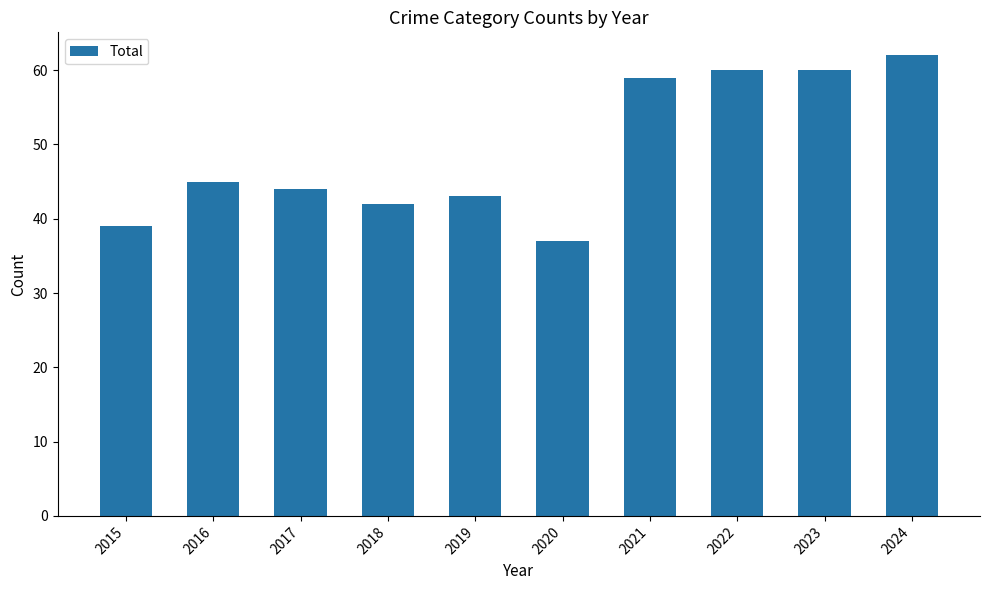

What is the minimum value shown in the chart?

37